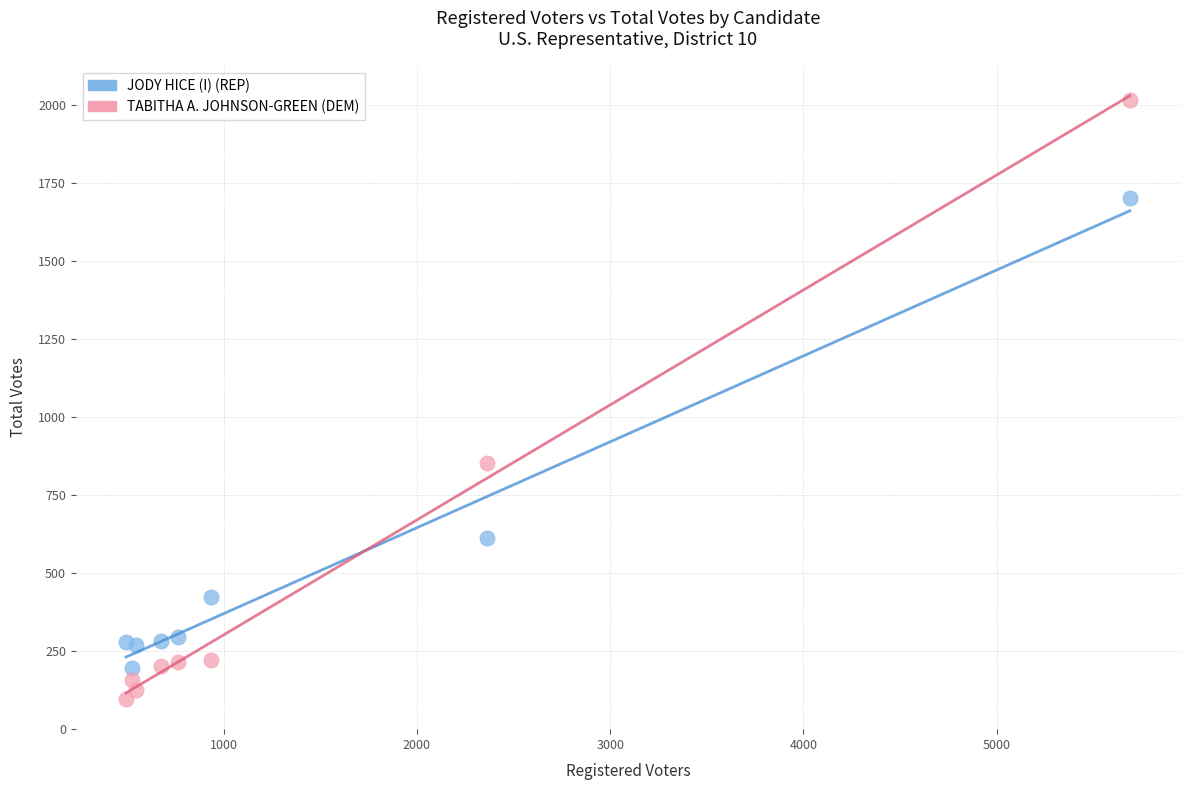

Which series contains the lowest Y value?

TABITHA A. JOHNSON-GREEN (DEM)